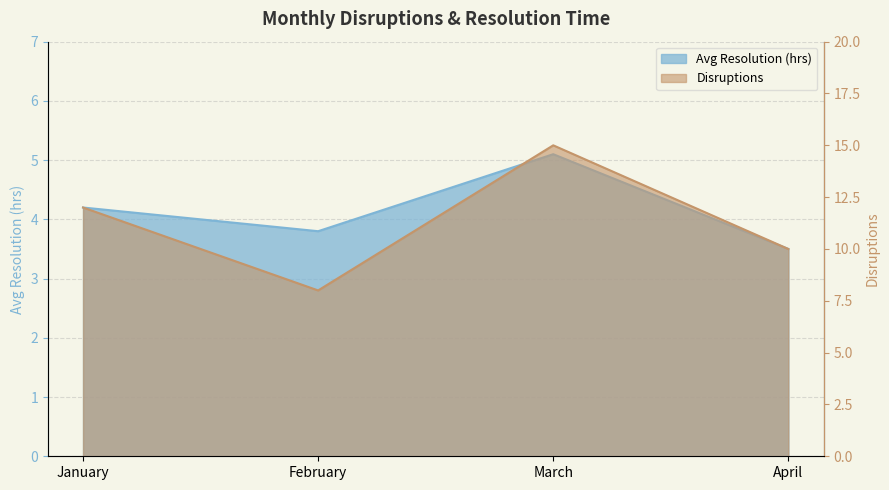

Which series has the largest range (max minus min)?

Disruptions